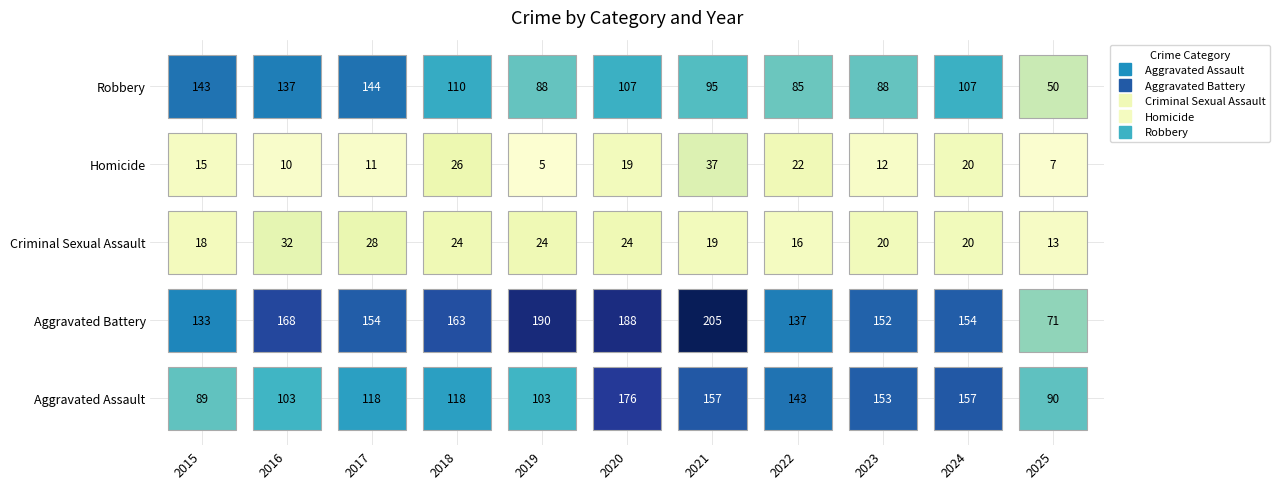

What is the smallest value displayed?

5